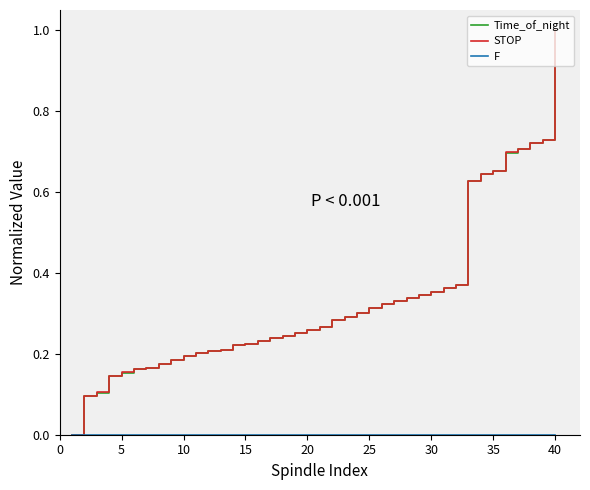

What is the greatest value displayed?

1.0